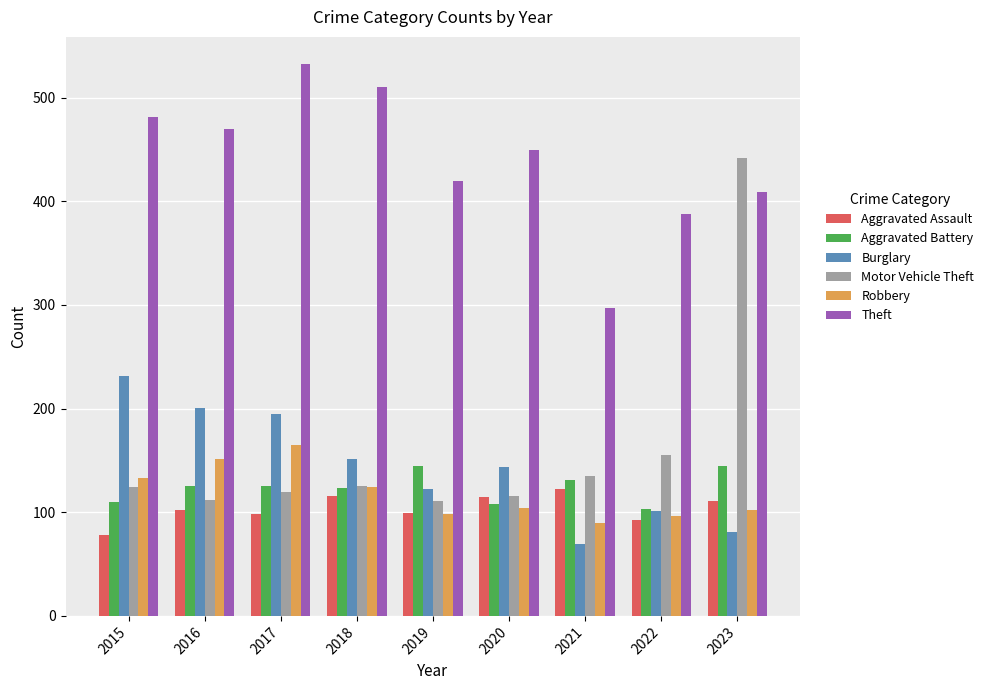

What is the maximum value shown in the chart?

532